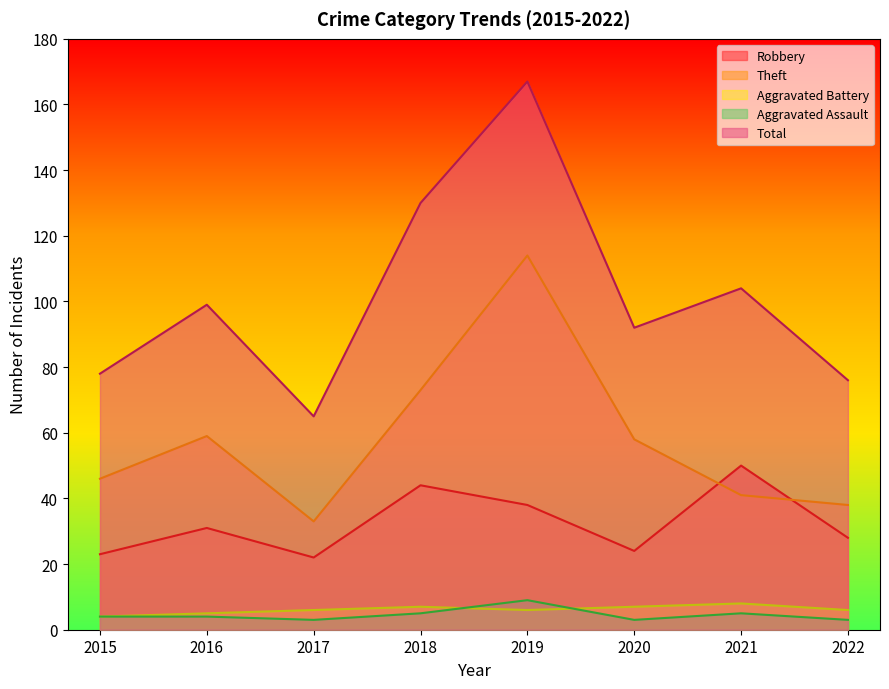

Does the chart have visible grid lines?

No